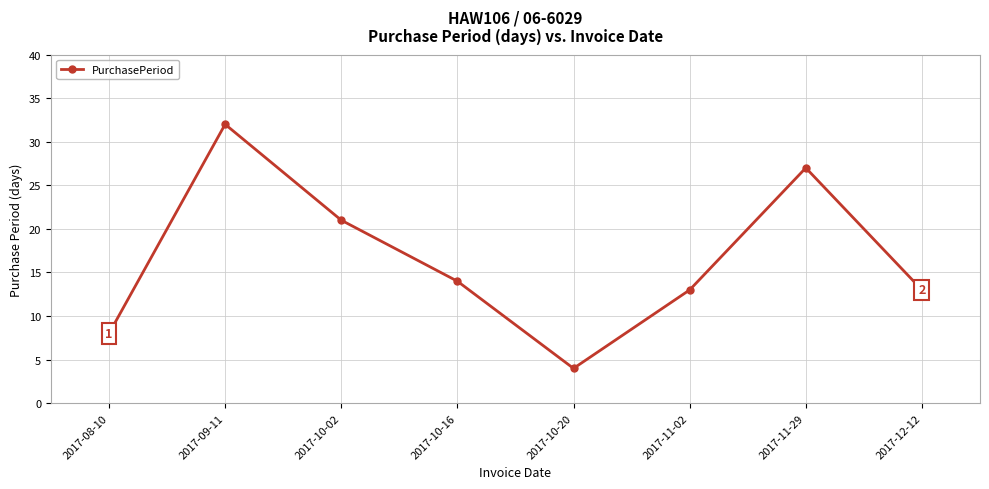

Reading right to left, what are all the values shown in this chart?

2017-12-12=13	2017-11-29=27	2017-11-02=13	2017-10-20=4	2017-10-16=14	2017-10-02=21	2017-09-11=32	2017-08-10=8